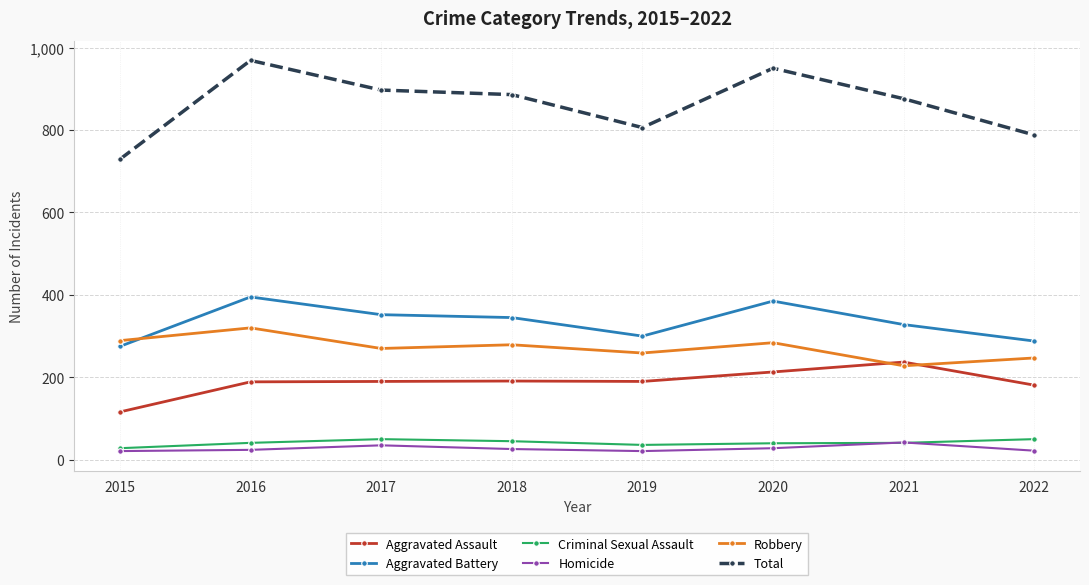

The Robbery series shows 284 at 2020. True or false?

True